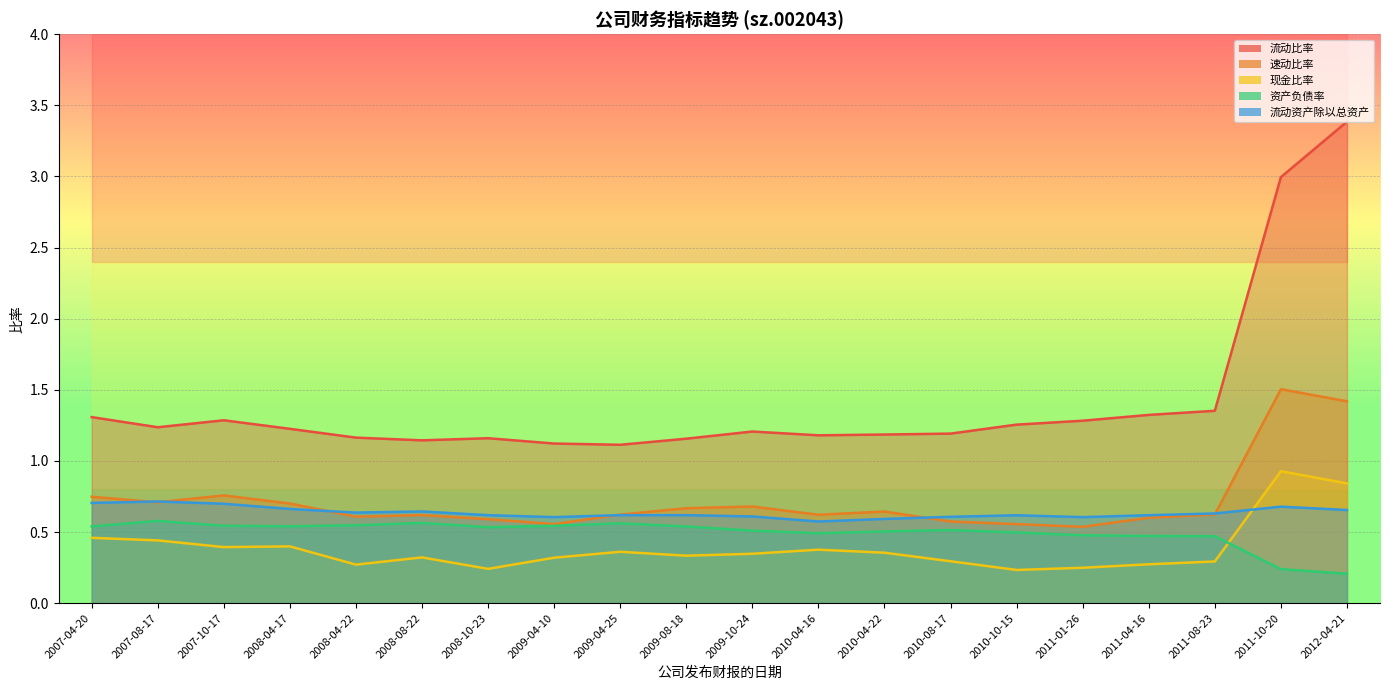

At which category does 速动比率 reach its first local peak?

2007-10-17